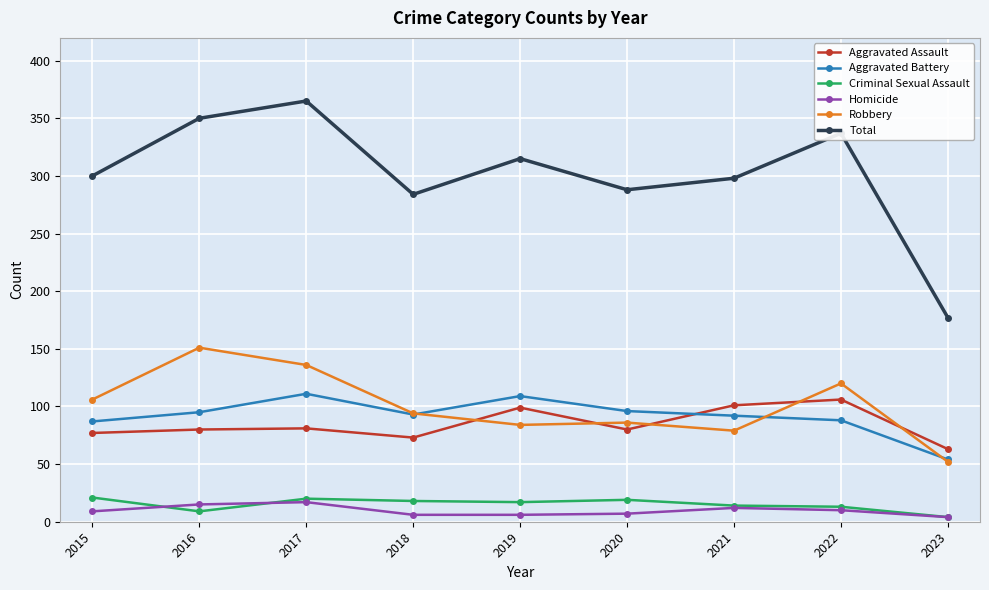

What is the spread (max minus min) of values at 2022?

327